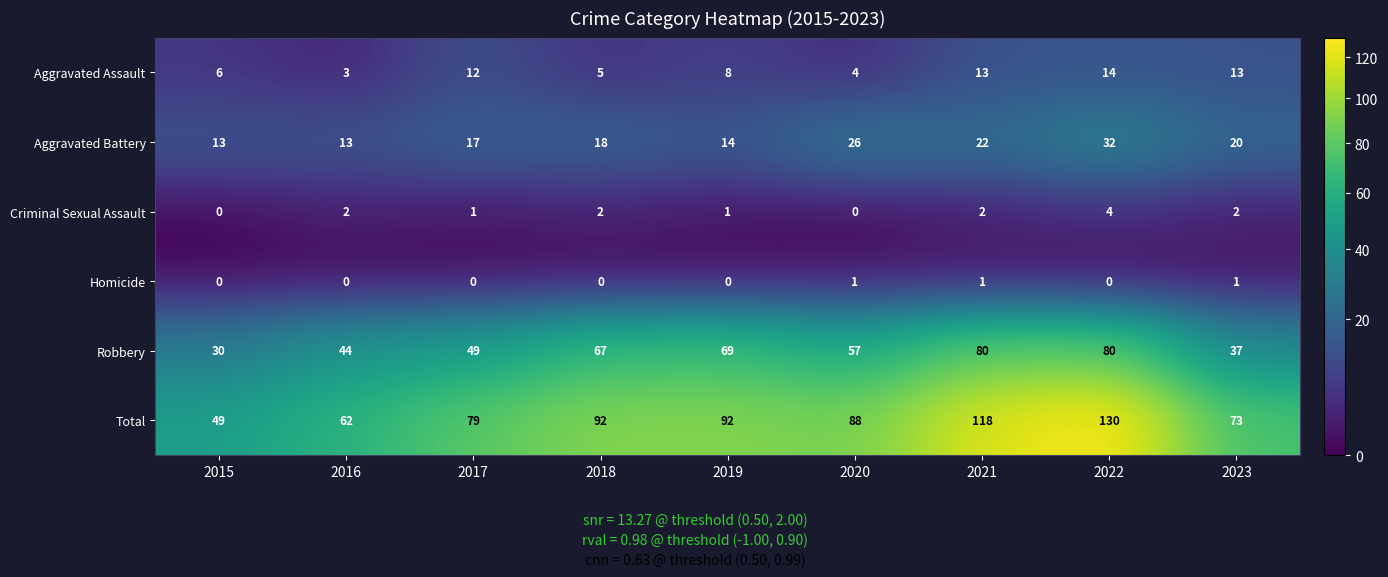

At which category is the sum across all series the highest?

2022